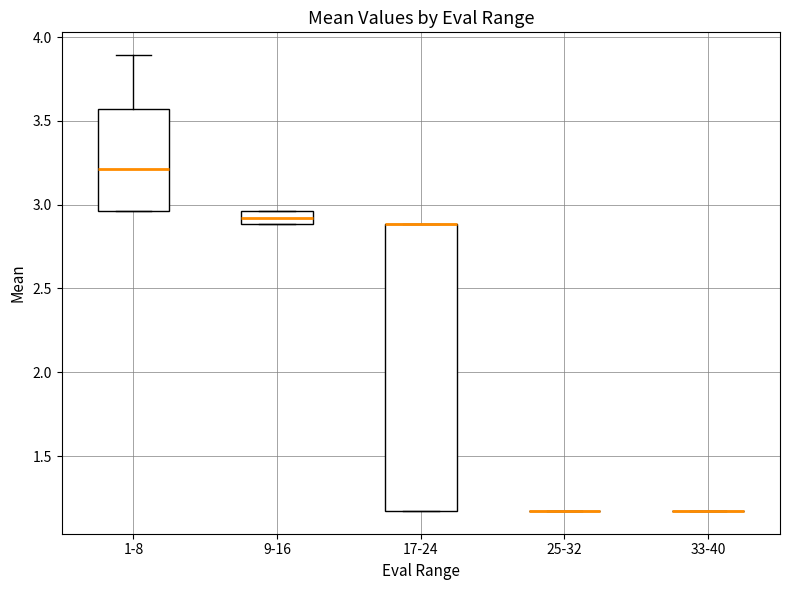

Reading left to right, transcribe this box plot: for each box, give where its median line is, the range the box spans, and where its two whiskers end, as read against the y-axis. The values are not printed on the chart, so give them approximately, as read against the axis.

1-8: median 3.20, box 2.95 to 3.55, whiskers 2.95 to 3.90
9-16: median 2.90 (inside the box), box 2.90 to 2.95, whiskers 2.90 to 2.95
17-24: median 2.90 (drawn on the box's upper edge), box 1.15 to 2.90, whiskers 1.15 to 2.90
25-32: box collapsed to a line at 1.15, whiskers 1.15 to 1.15
33-40: box collapsed to a line at 1.15, whiskers 1.15 to 1.15